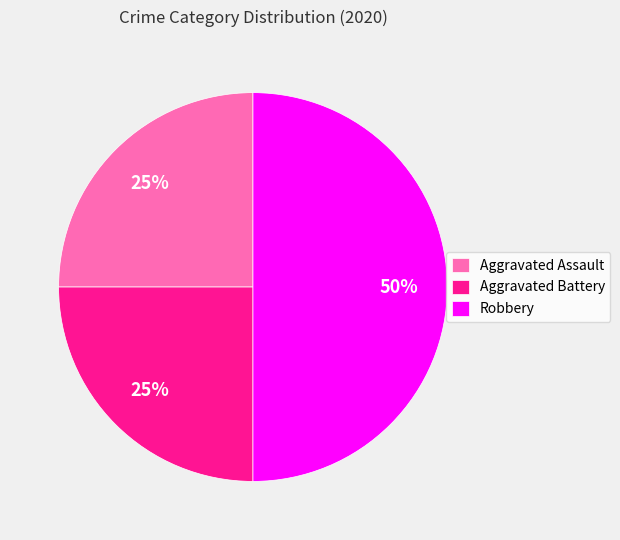

What is the ratio of the value at Aggravated Assault to the value at Aggravated Battery?

1.0